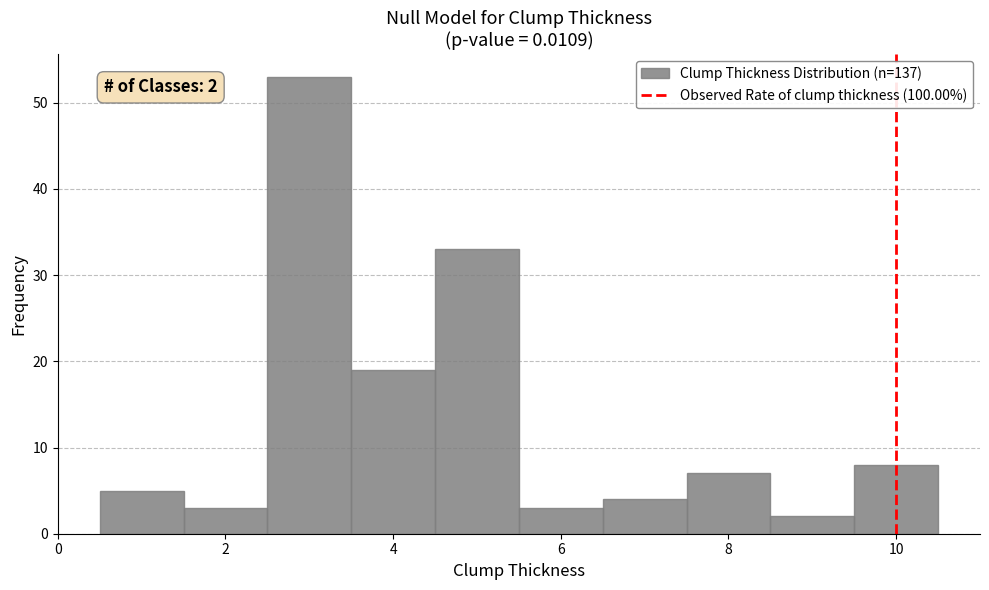

Over which range of the x-axis is the bar tallest?

2.5 to 3.5